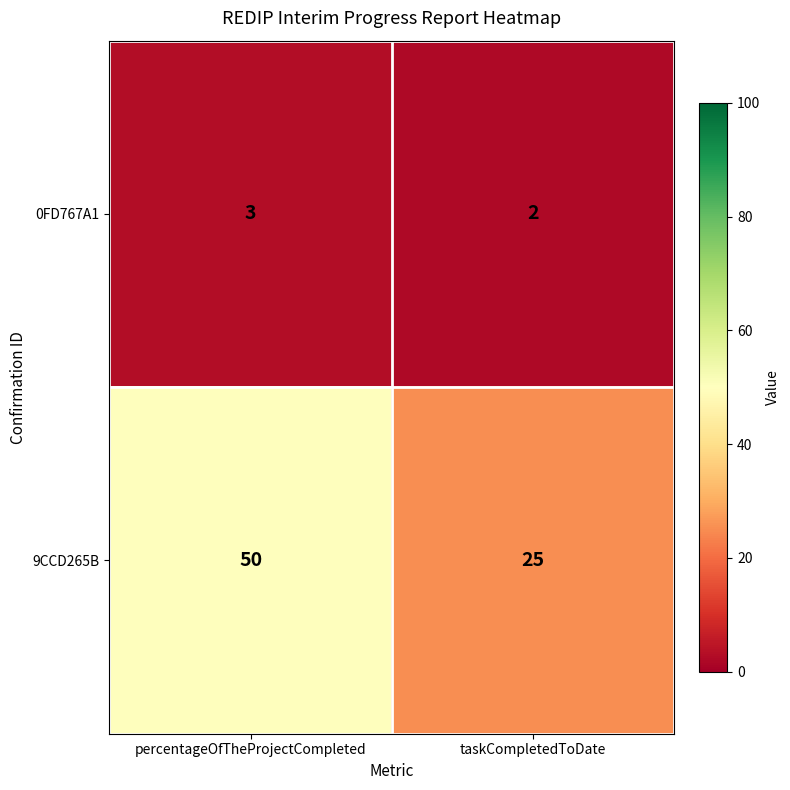

True or false: 0FD767A1 has a value of 1 at percentageOfTheProjectCompleted.

False